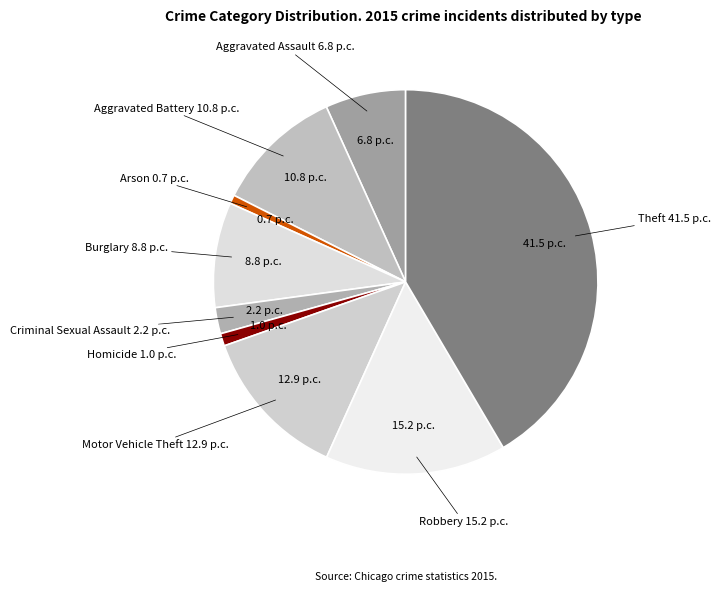

How many slices are in this pie chart?

9